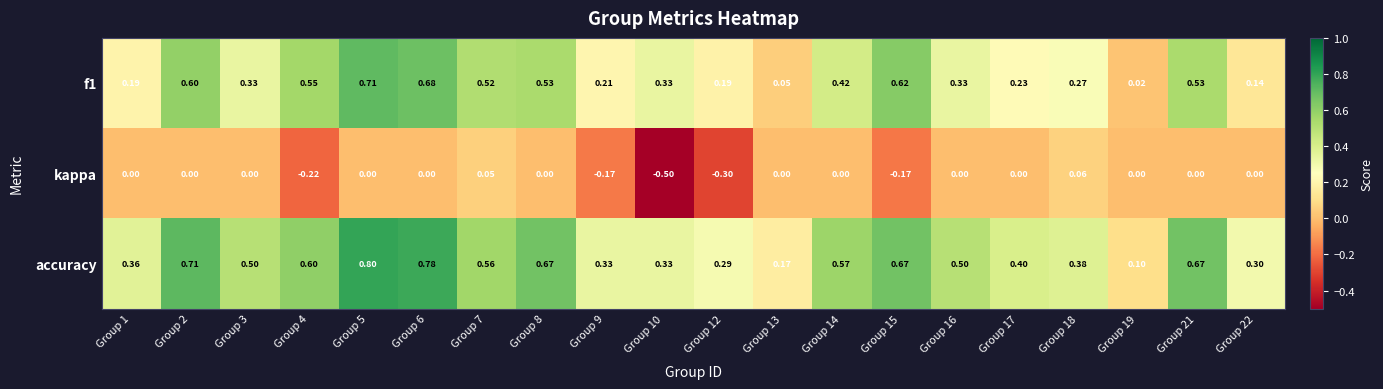

Which series has the largest total across all categories?

accuracy